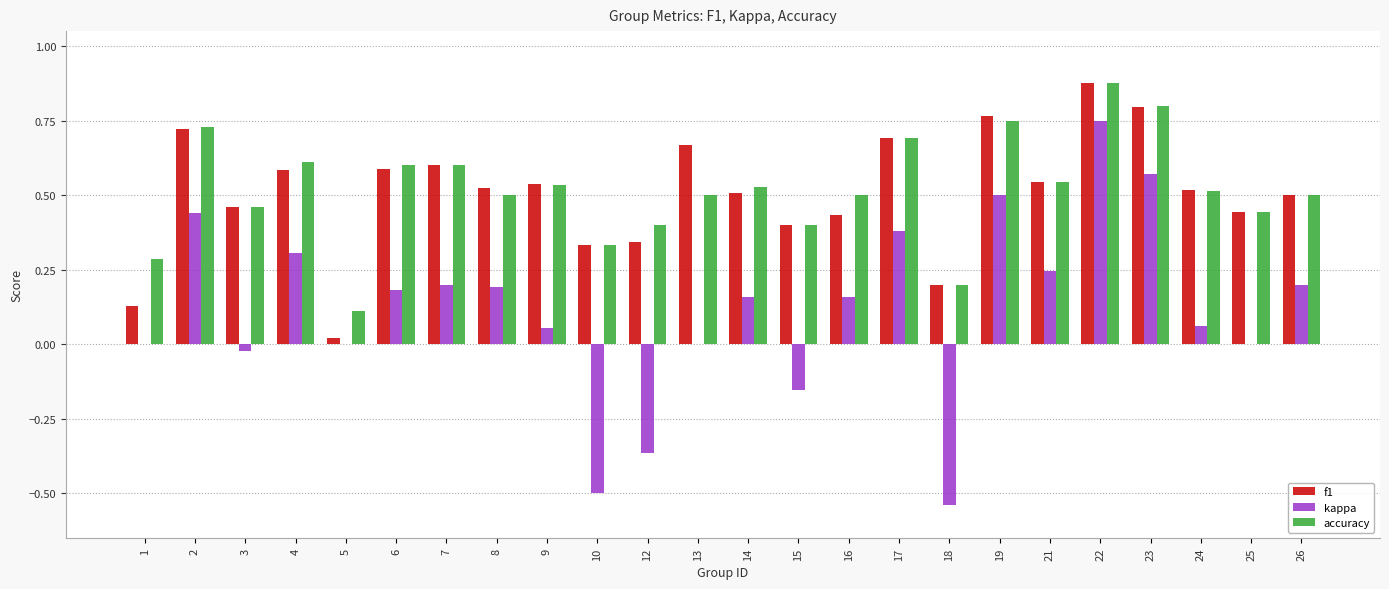

Which category has the highest value in the accuracy series?

22